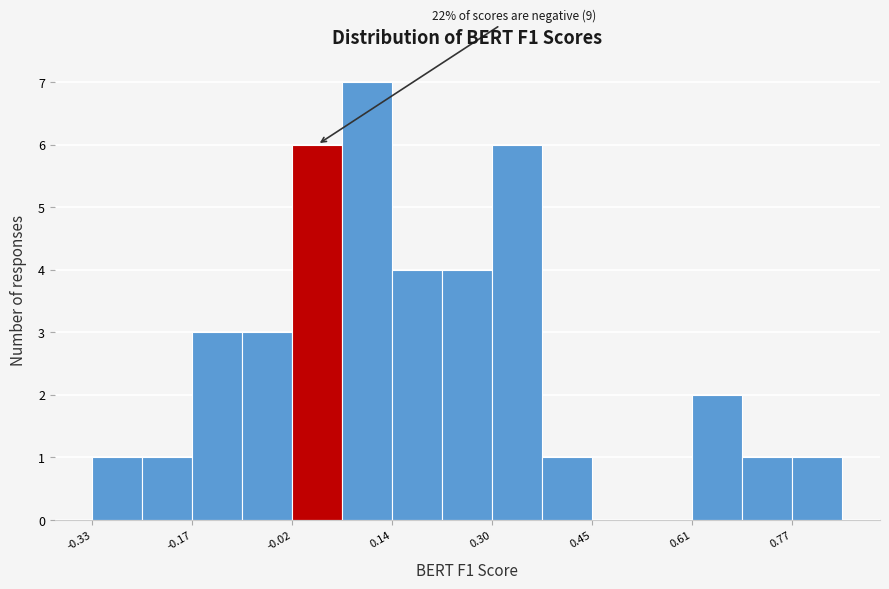

Around what value on the x-axis is the tallest bar? Give the approximate position of its centre, as read against the axis.

0.10